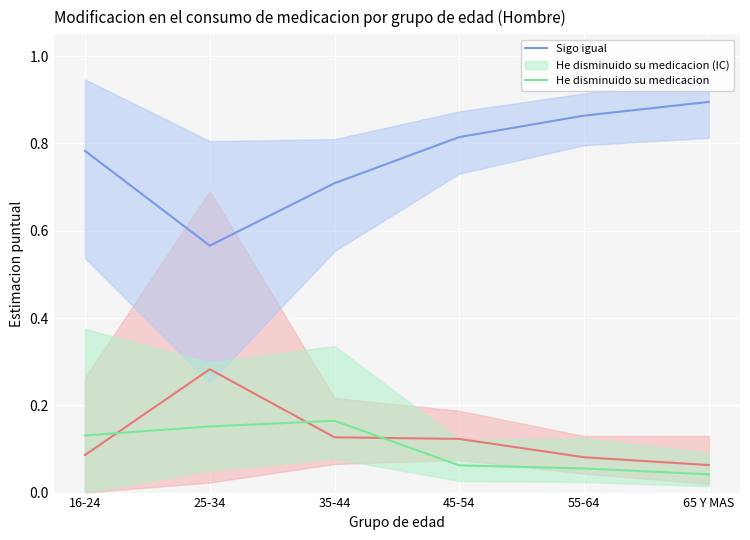

Which series has the largest total across all categories?

Sigo igual